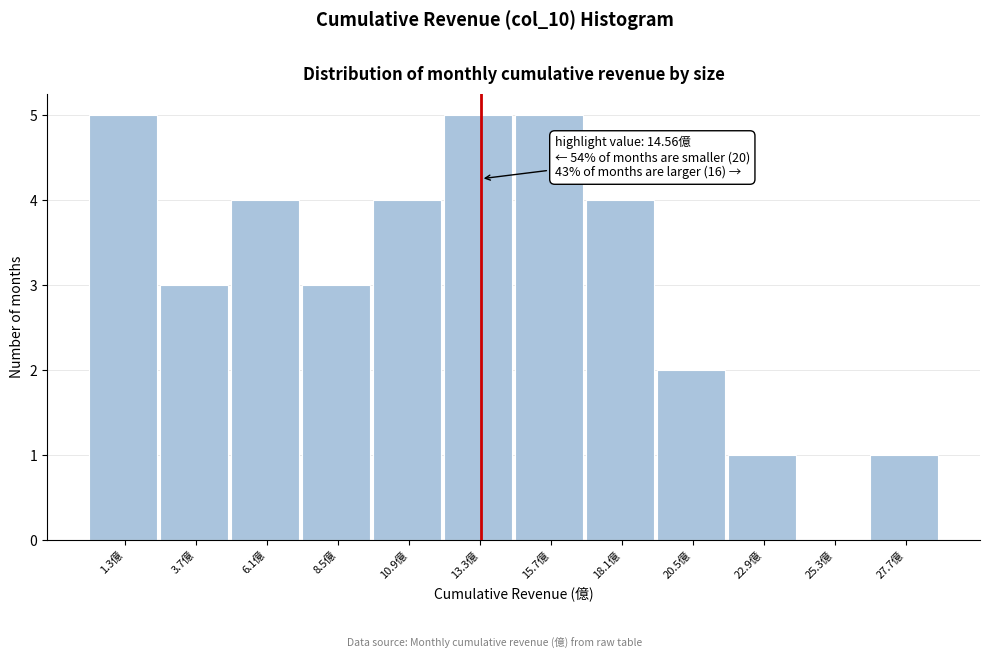

Reading right to left, what are all the values shown in this chart?

27.7億=1	25.3億=0	22.9億=1	20.5億=2	18.1億=4	15.7億=5	13.3億=5	10.9億=4	8.5億=3	6.1億=4	3.7億=3	1.3億=5